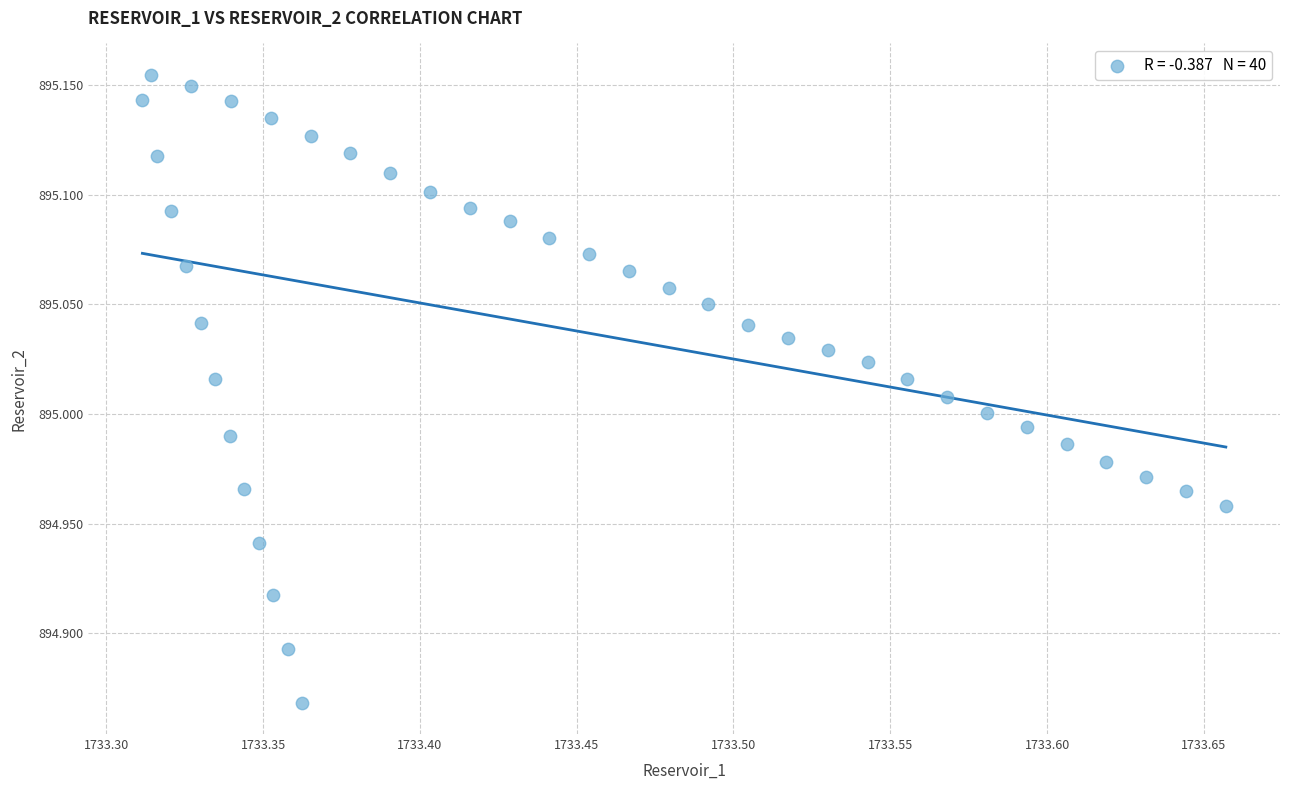

What is the range of Y values (max minus min)?

0.3